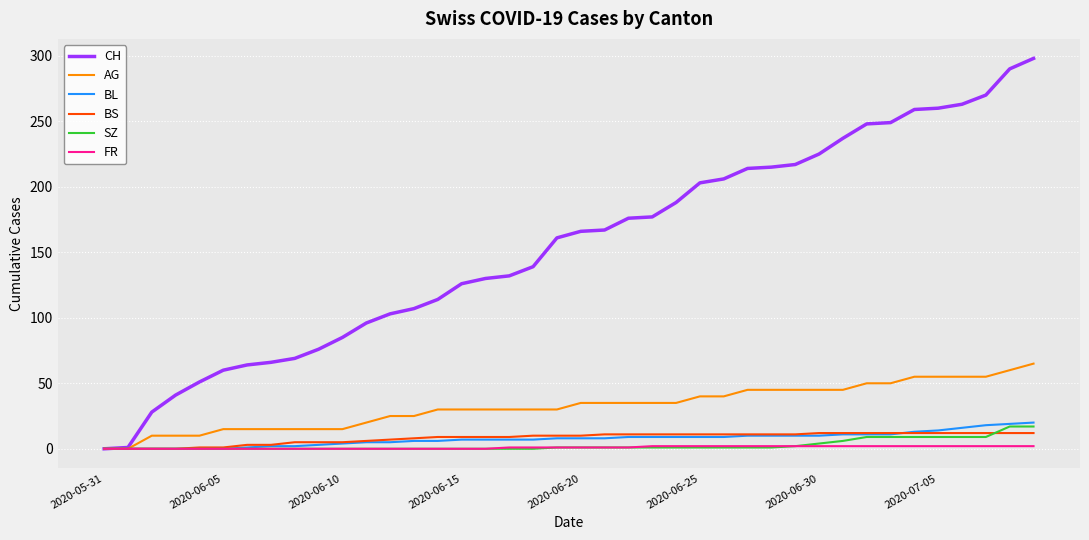

What is the greatest value displayed?

298